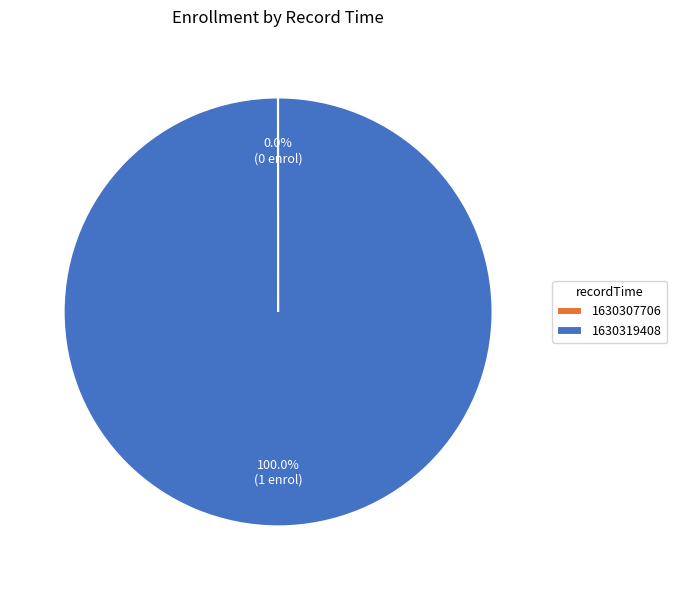

Does 1630319408 account for over 50% of the chart?

Yes